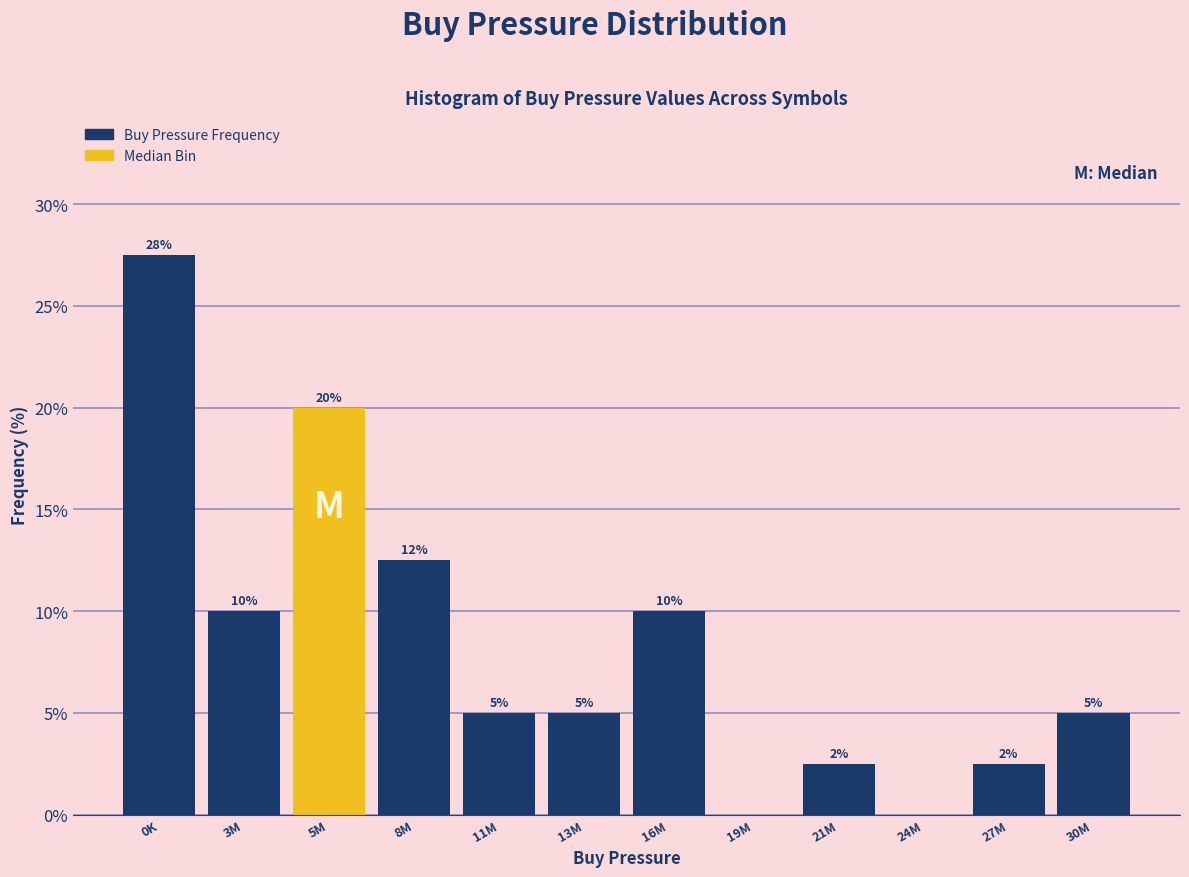

Which category has the highest value across all series?

0K